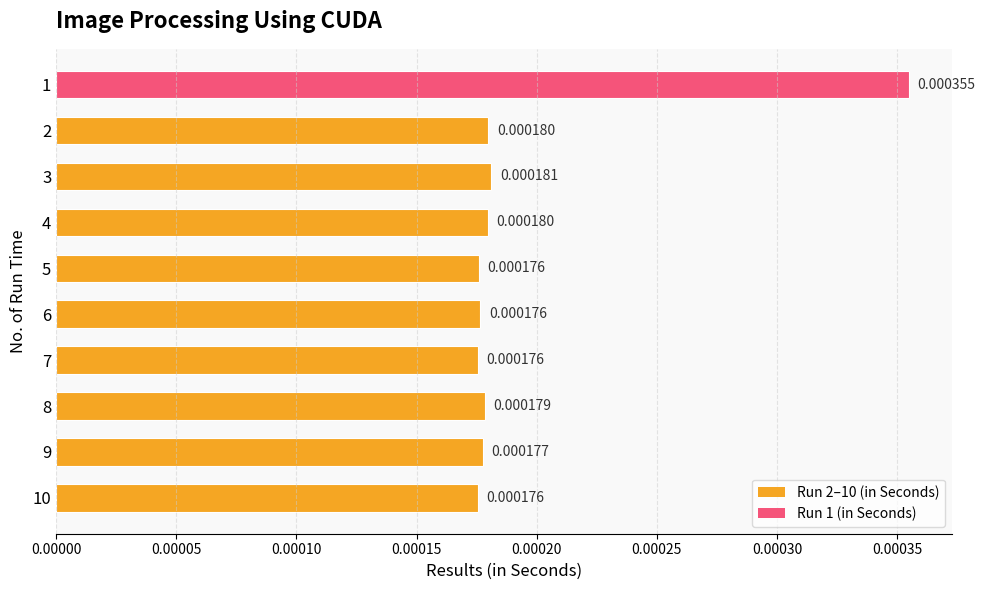

Between 10 and 3, which is larger?

3